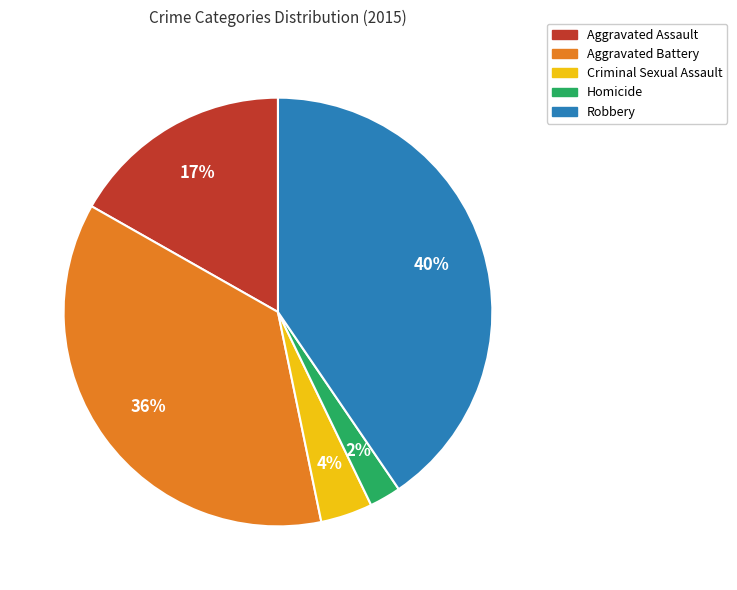

Which category has the smallest portion of the pie?

Homicide